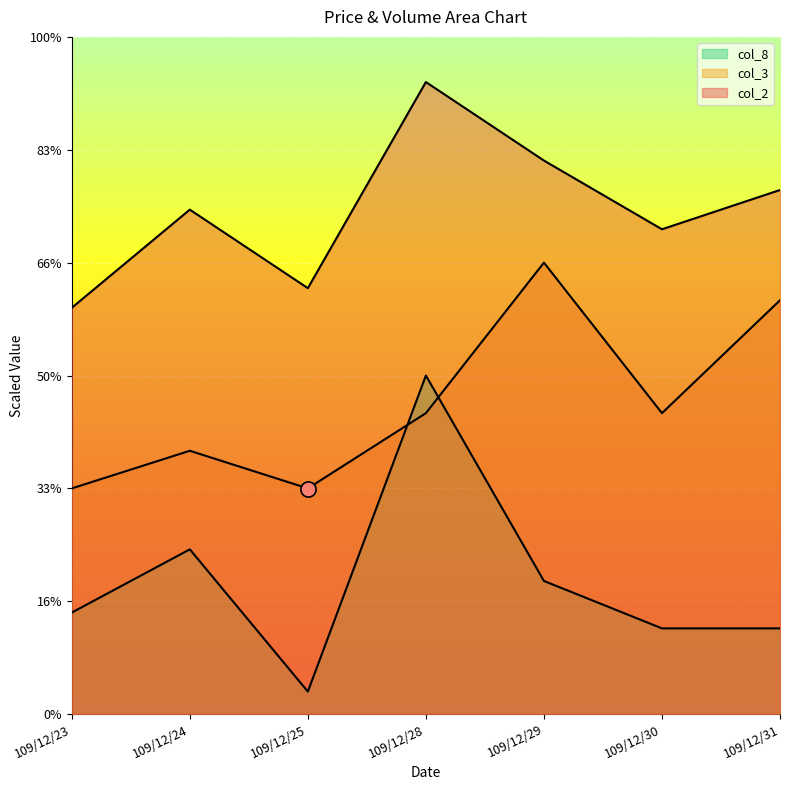

At how many categories does at least one series exceed 5?

7